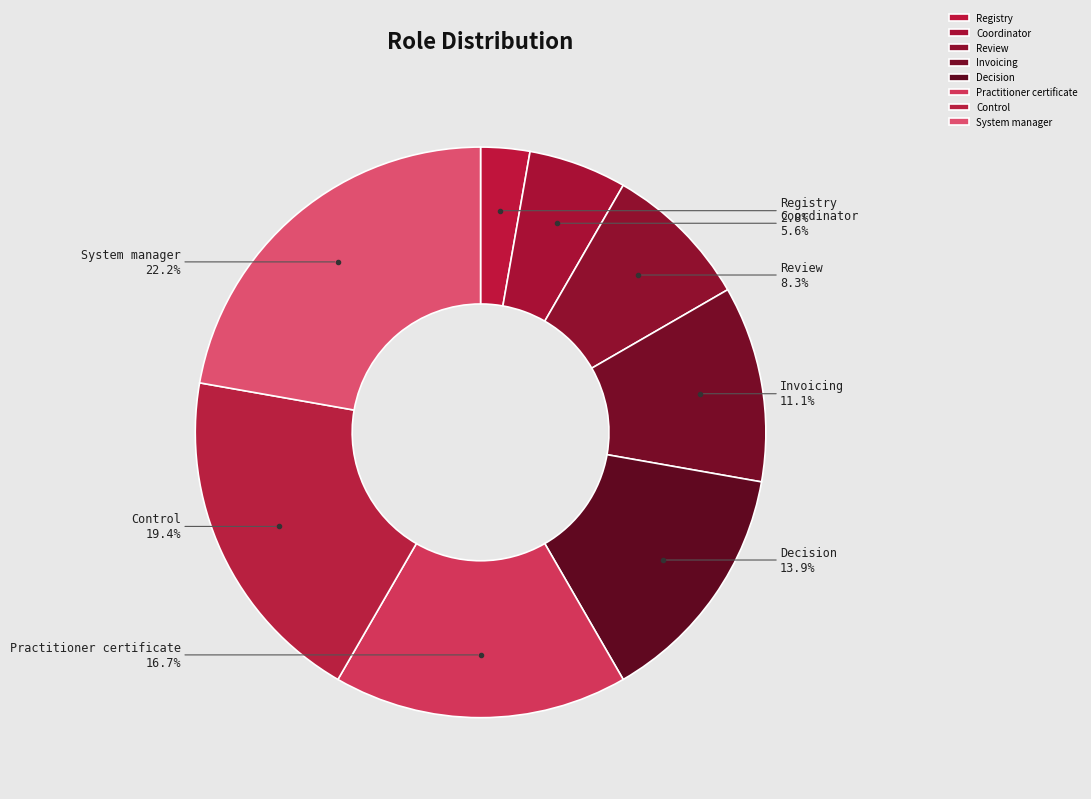

Rank the categories by value from lowest to highest.

Registry, Coordinator, Review, Invoicing, Decision, Practitioner certificate, Control, System manager